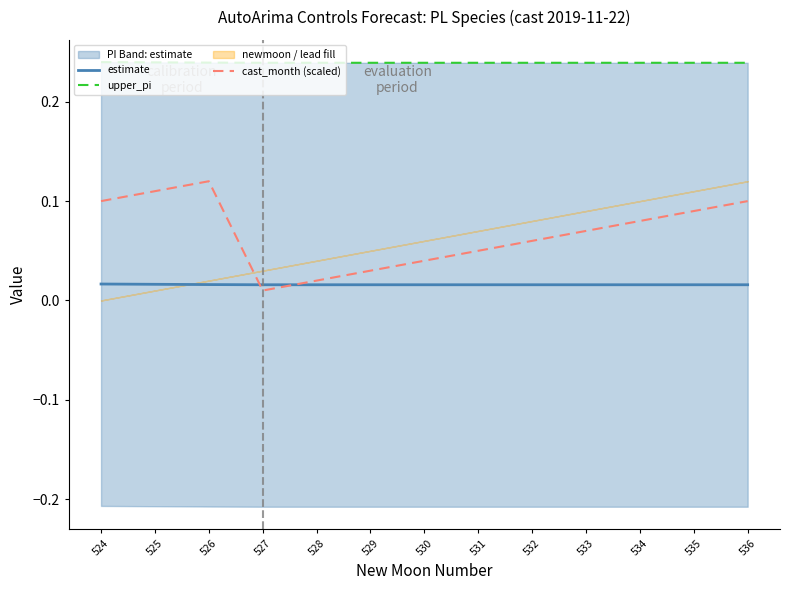

True or false: upper_pi and estimate intersect in this chart.

False